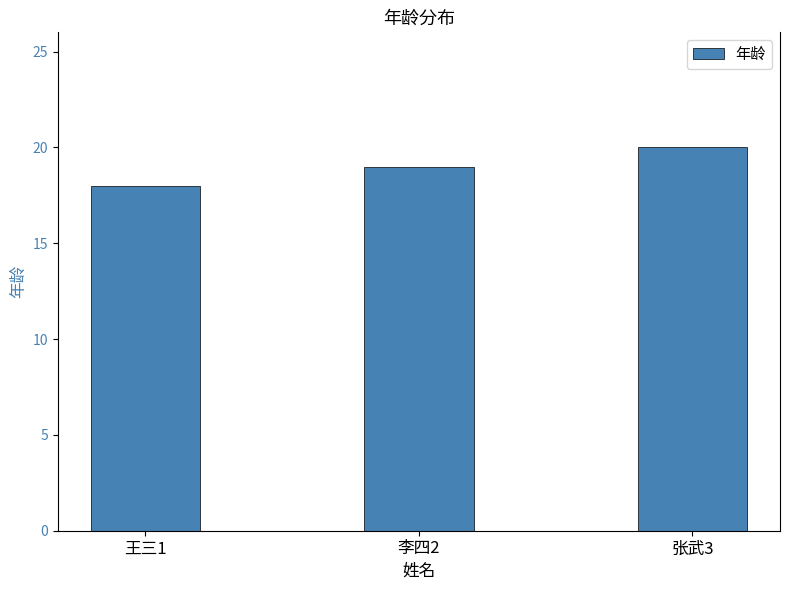

What is the sum of all values?

57